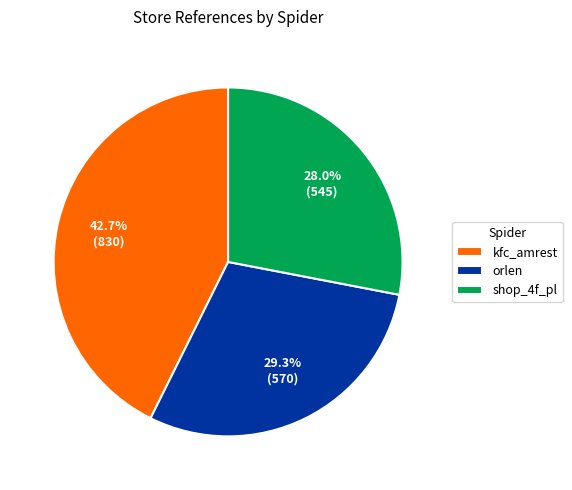

Approximately how many times larger is the value at shop_4f_pl compared to orlen?

1.0